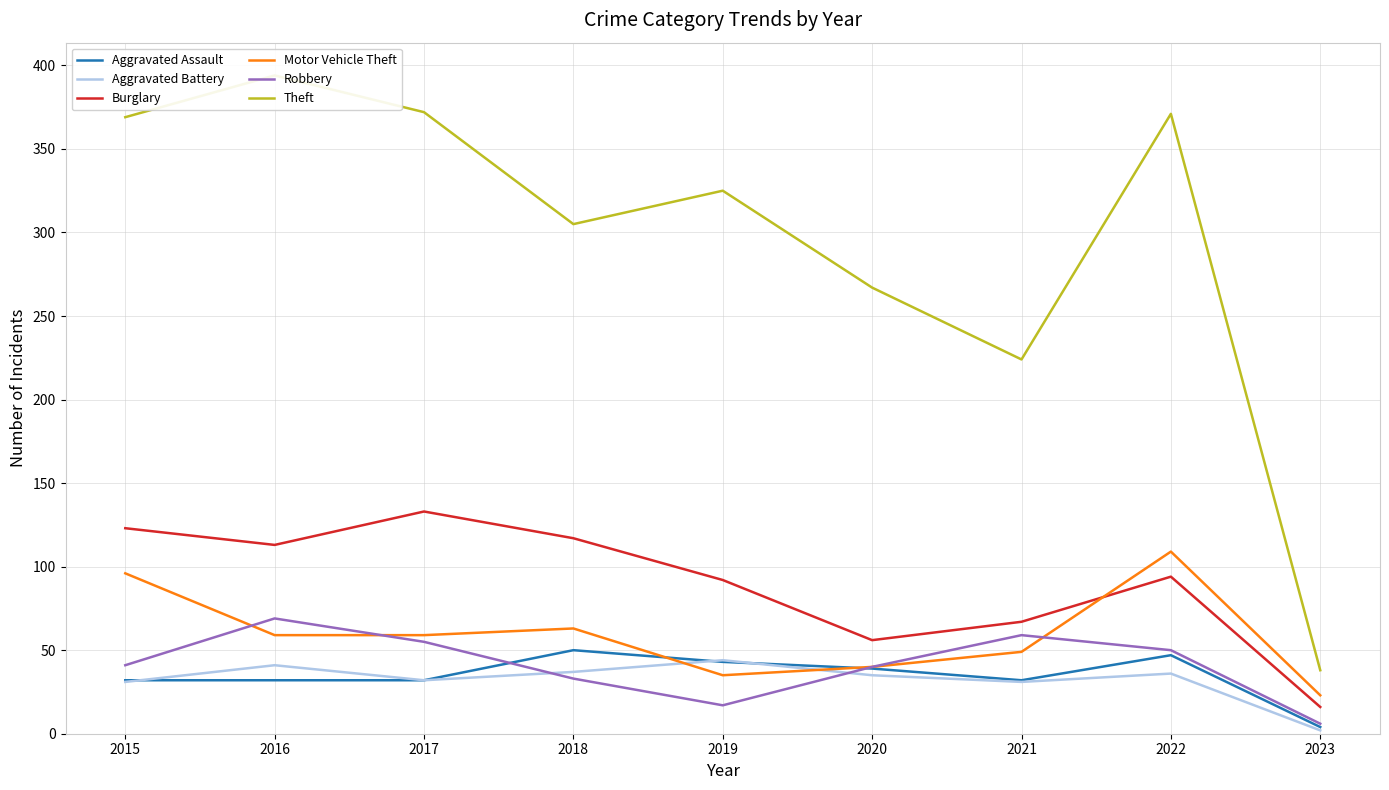

What is the highest value of the Aggravated Assault series?

50